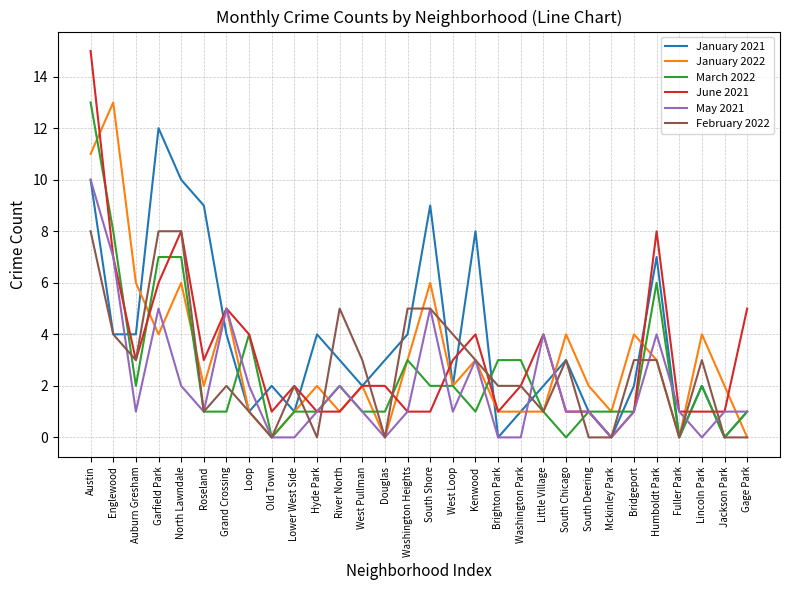

What is the sum of all January 2021 values?

111